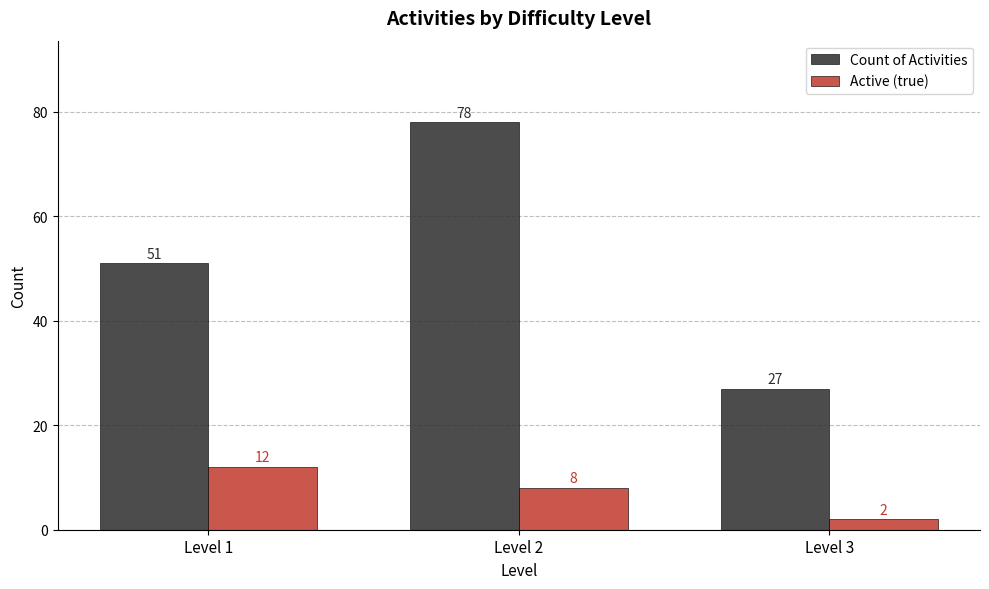

The Count of Activities series shows 51 at Level 1. True or false?

True